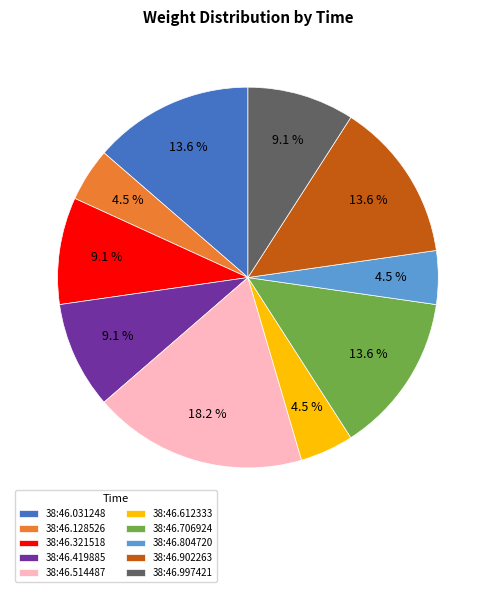

What portion of the pie excludes 38:46.997421?

90.9%